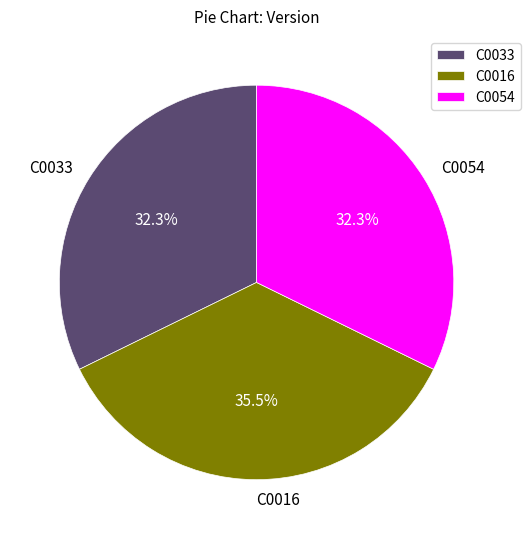

Is there any slice that represents more than half of the pie?

No